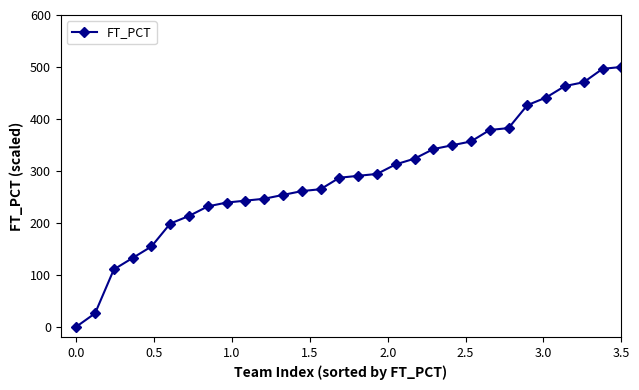

What is the value of the 15th point from the left?

286.8